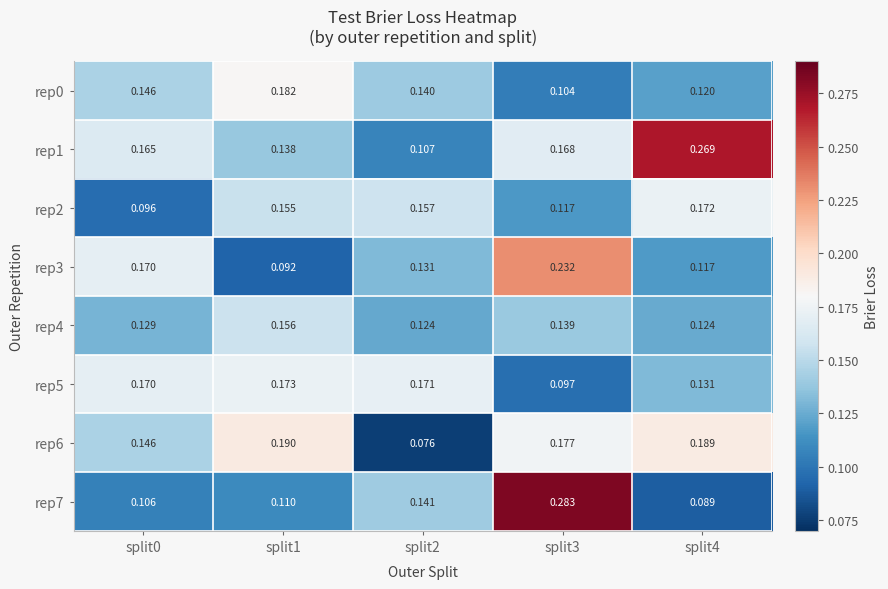

Is the value of rep2 at split0 greater than the value of rep4 at split3?

No